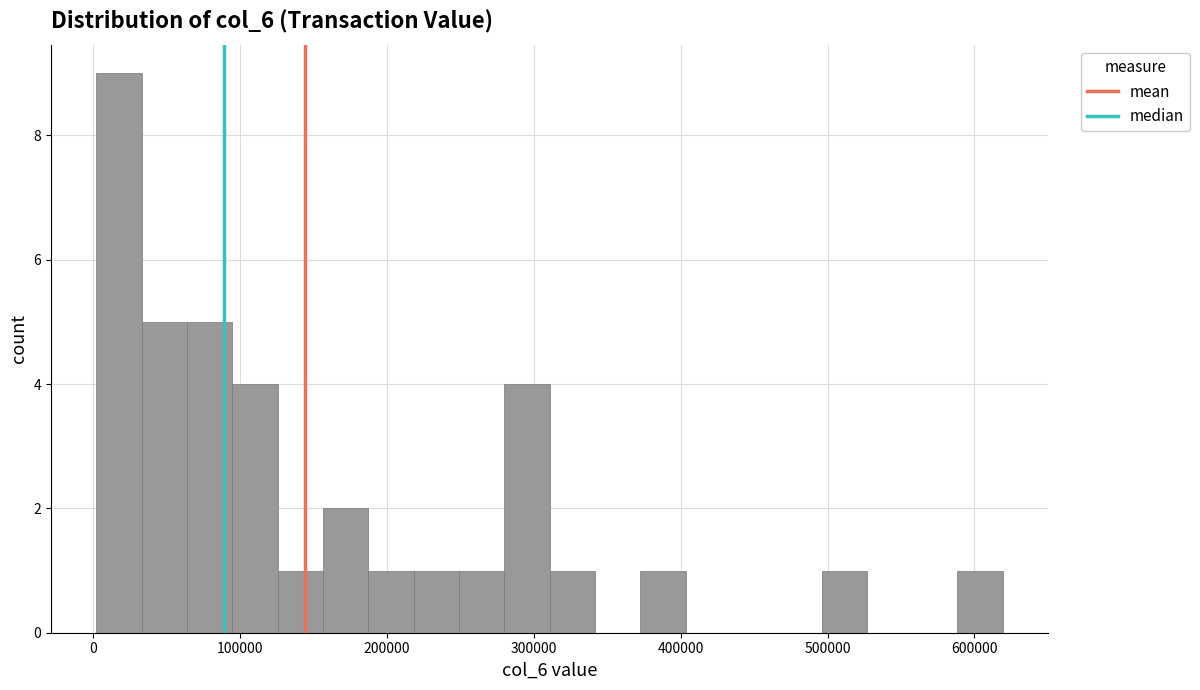

Read against the x-axis, roughly where is the centre of the tallest bar?

20000